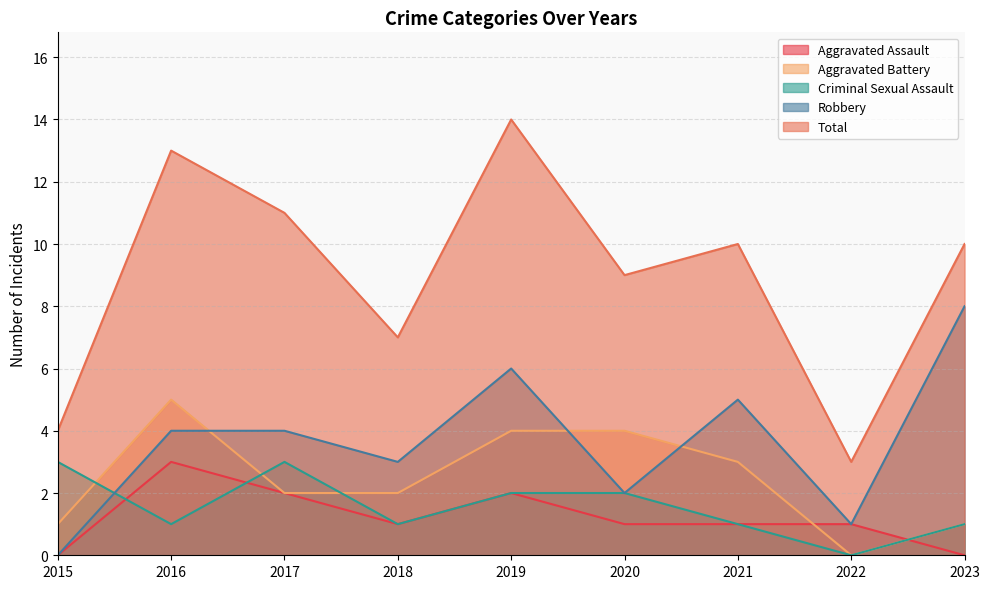

What are all the series names shown in the legend?

Aggravated Assault, Aggravated Battery, Criminal Sexual Assault, Robbery, Total